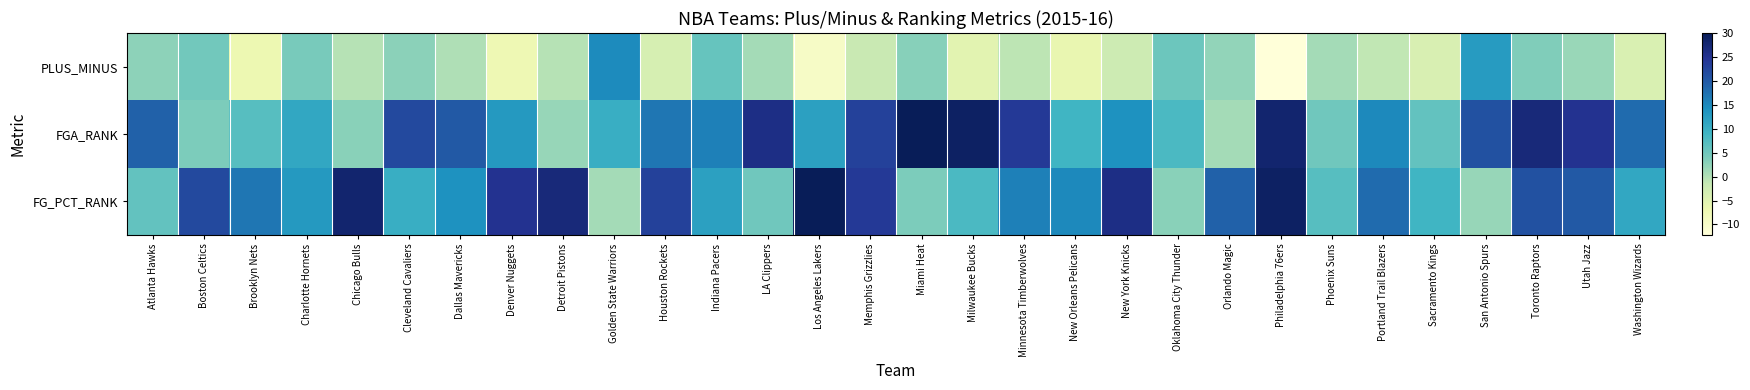

List the series in order of their peak value, highest first.

FGA_RANK, FG_PCT_RANK, PLUS_MINUS